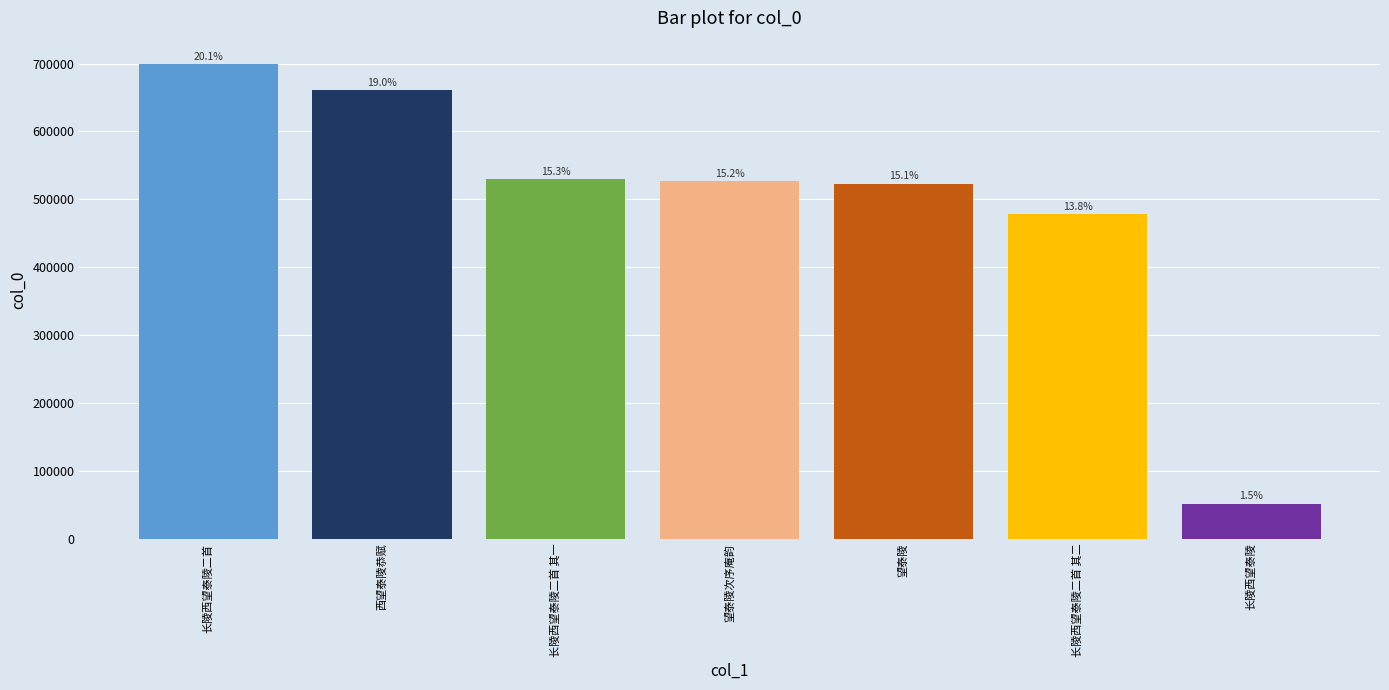

How many bars are there in total?

7